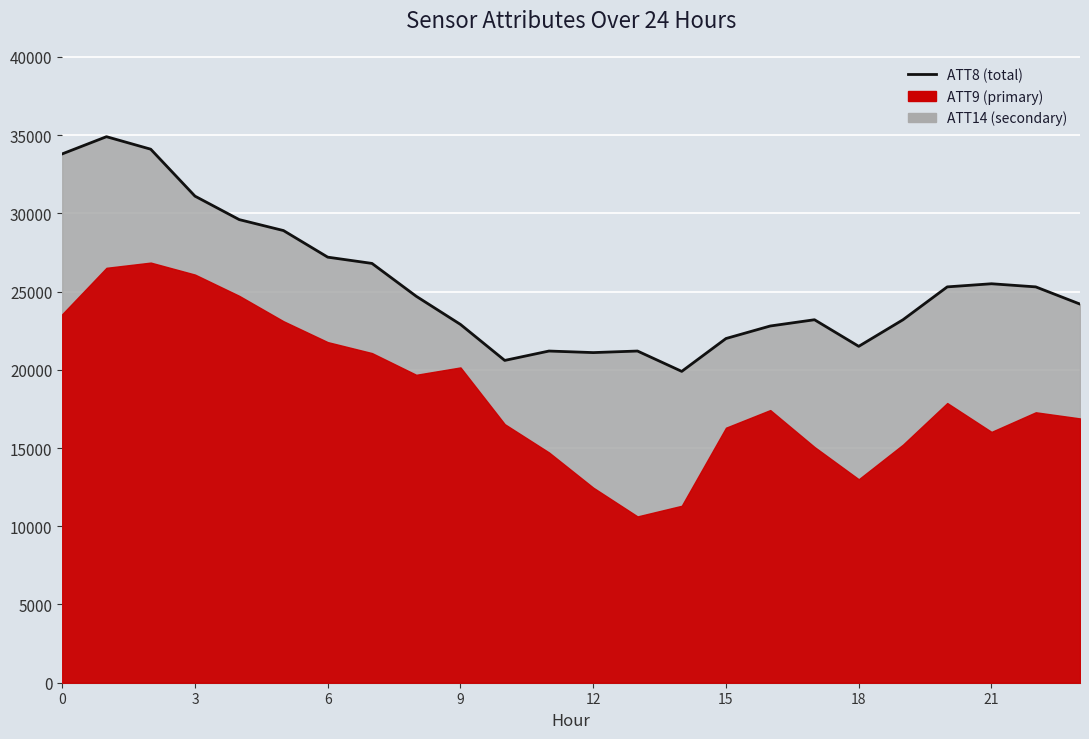

How many lines are shown in the chart?

1